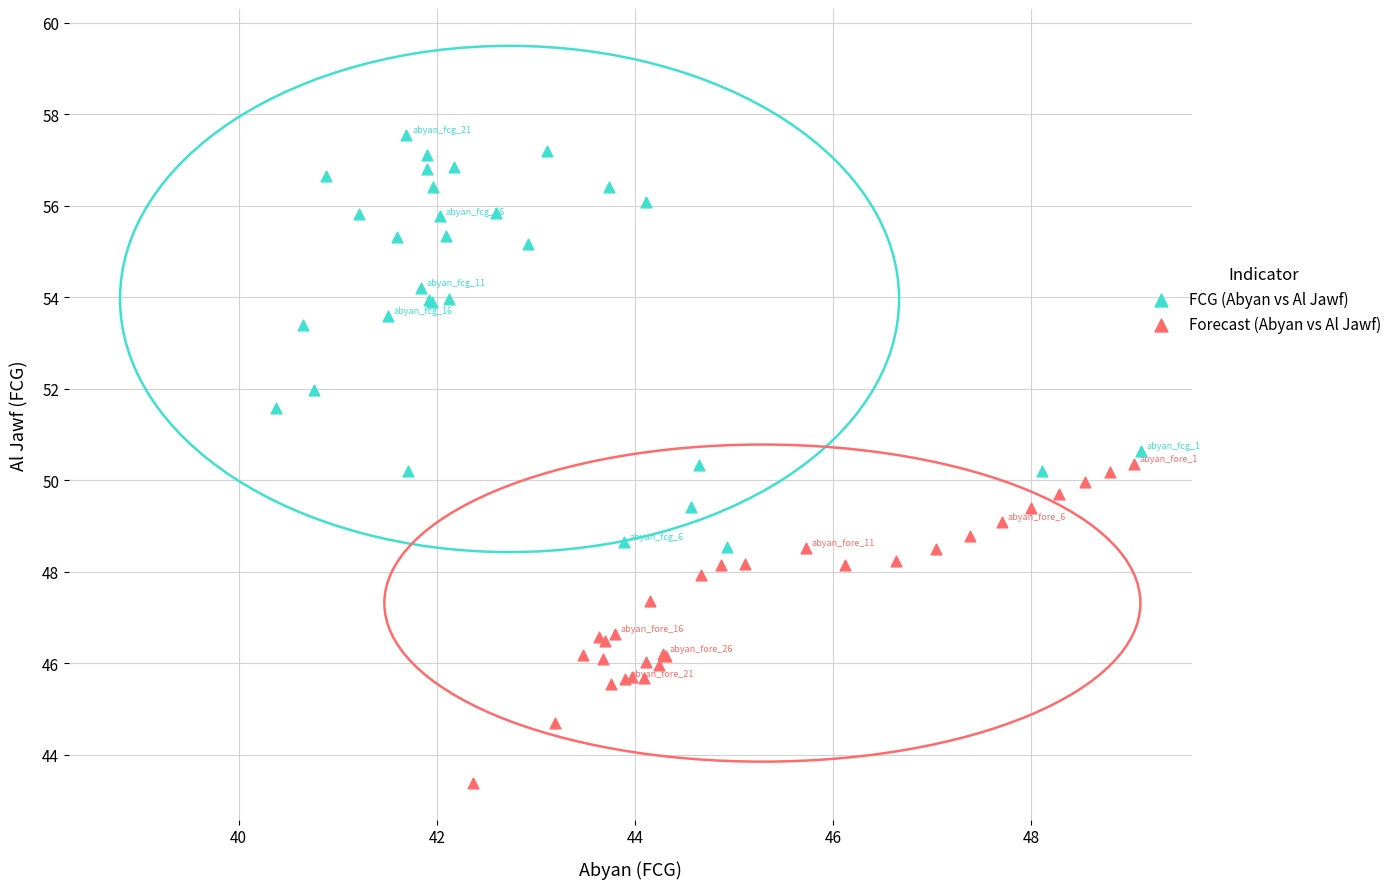

Which series has the largest Y range (max minus min)?

FCG (Abyan vs Al Jawf)